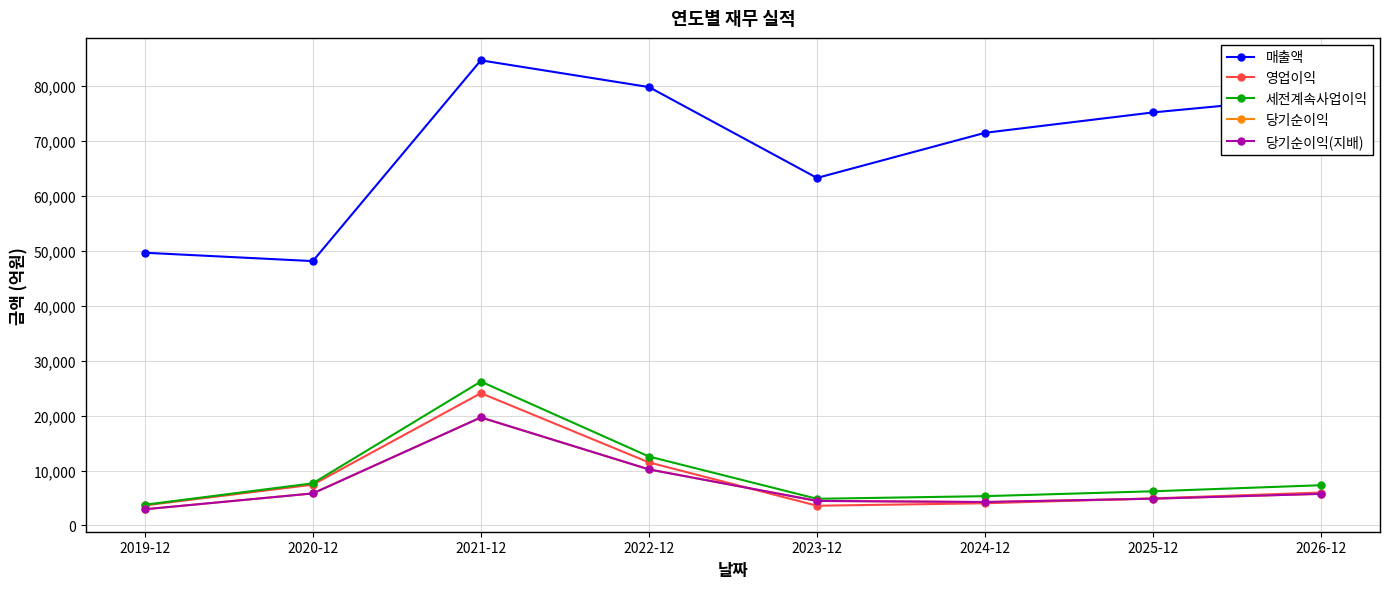

Which series has the largest total across all categories?

매출액